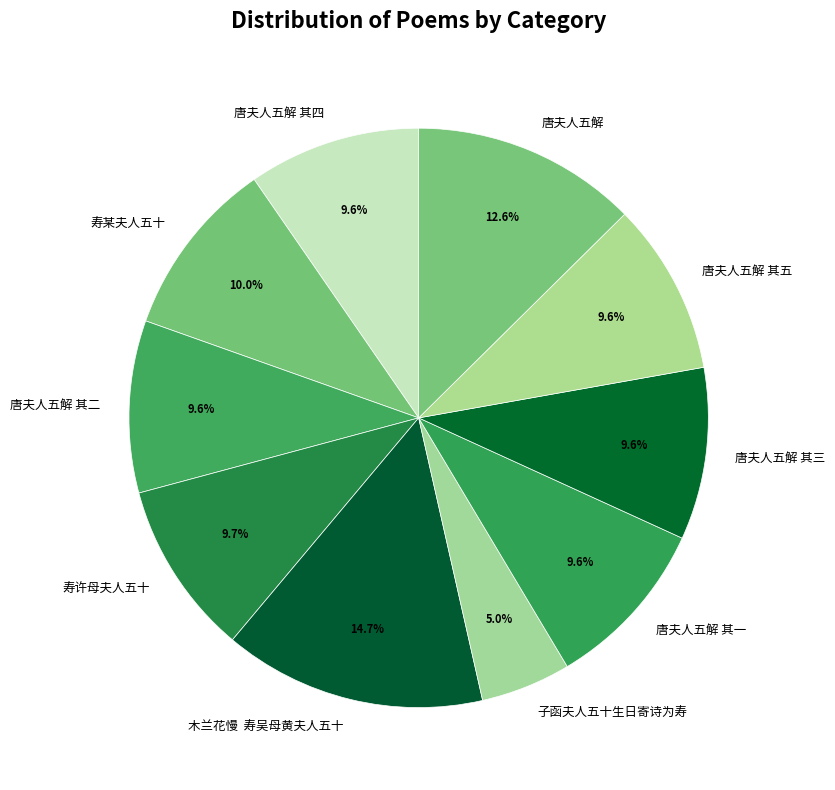

To the nearest percent, what portion does 唐夫人五解 其二 represent?

10%